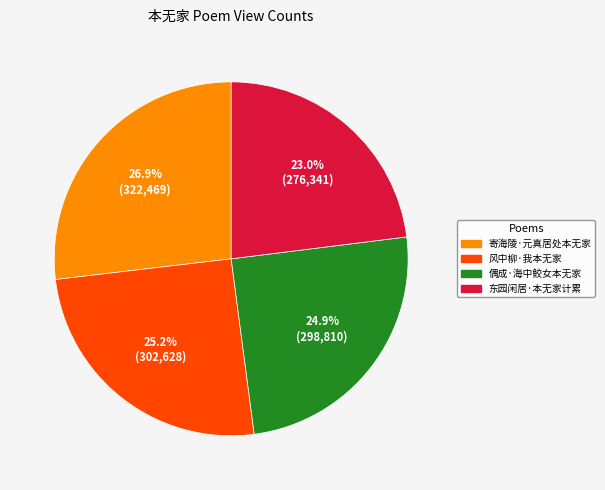

Is it true that 偶成·海中鲛女本无家 is 25% of the pie?

True